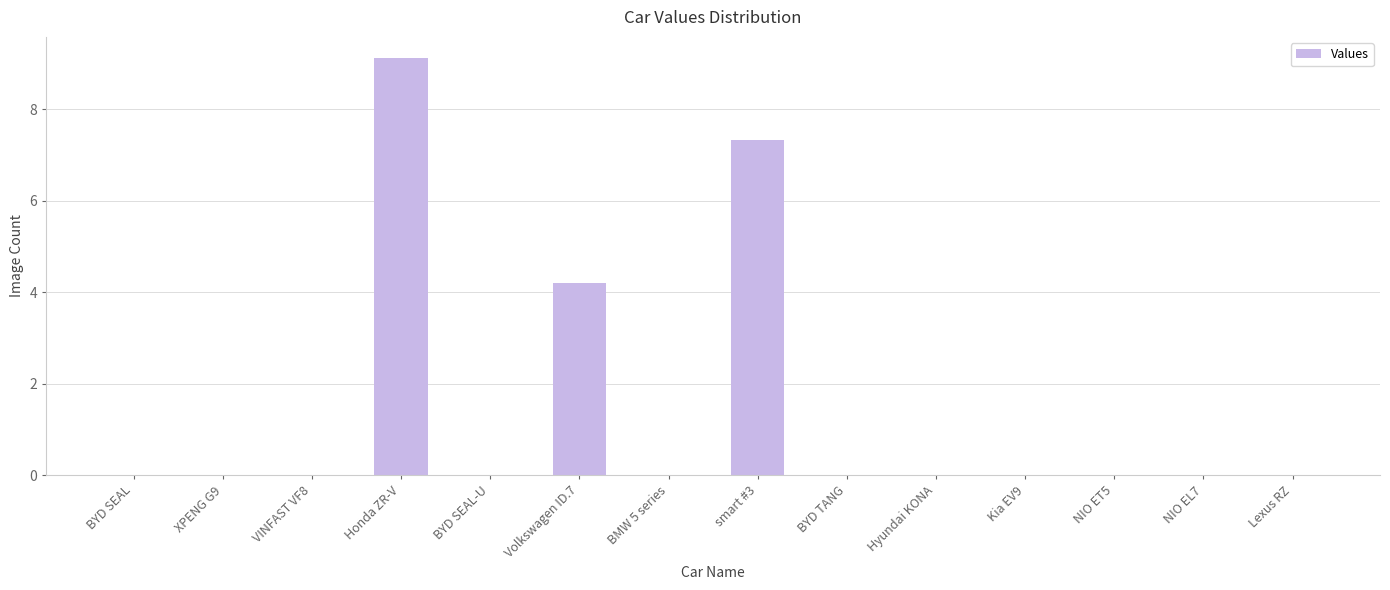

Is it true that the value at BMW 5 series is 0.0?

True